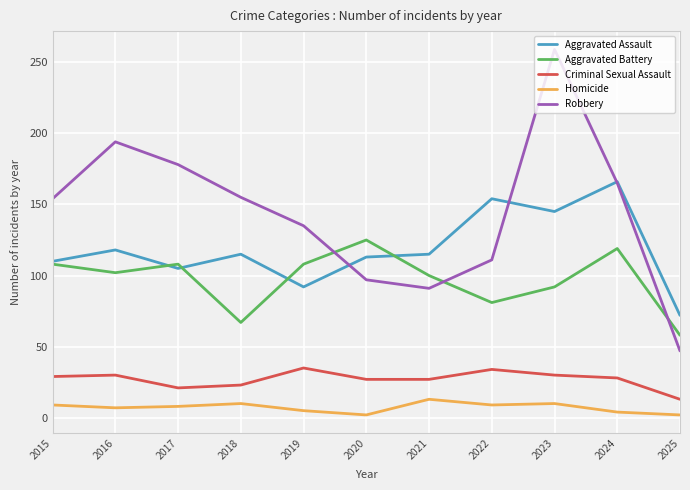

Which series ends up on top after the final intersection of Robbery and Aggravated Battery?

Aggravated Battery